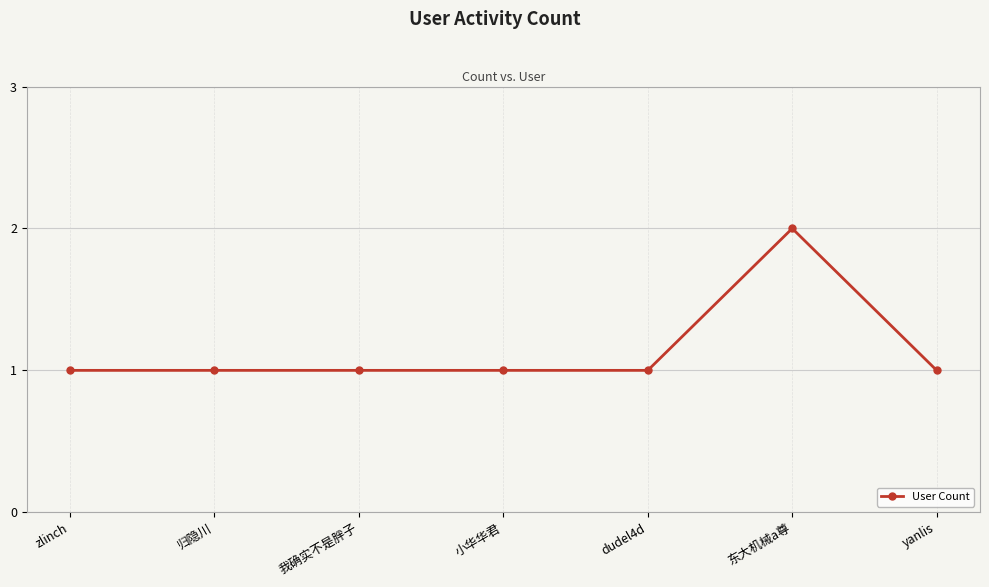

What position from the right is 归隐川?

6